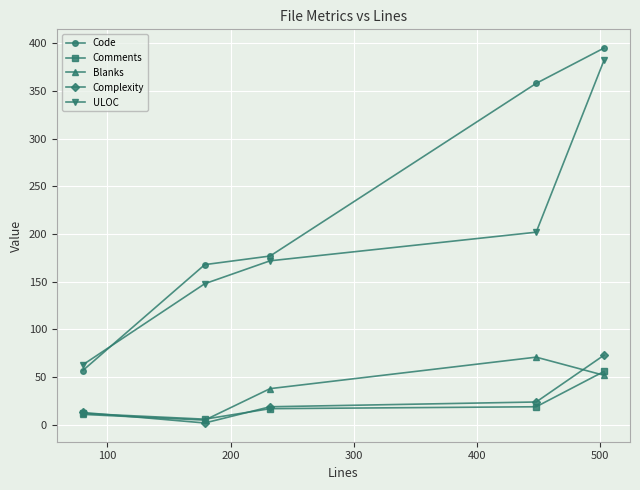

At how many categories does at least one series exceed 122?

4